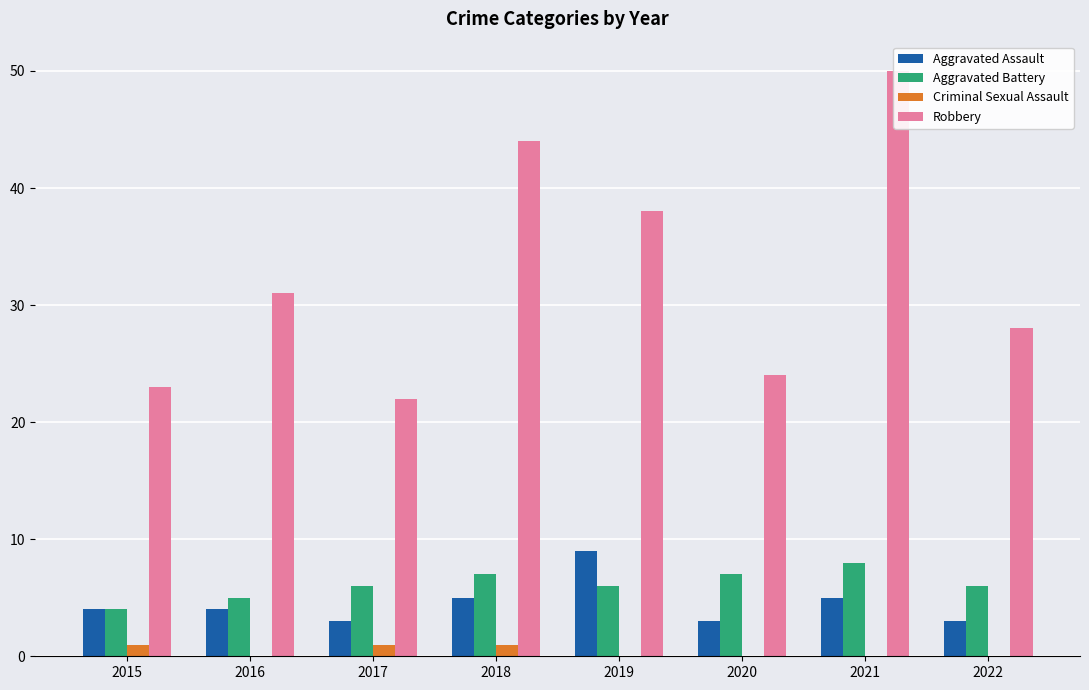

Which series has the largest range (max minus min)?

Robbery